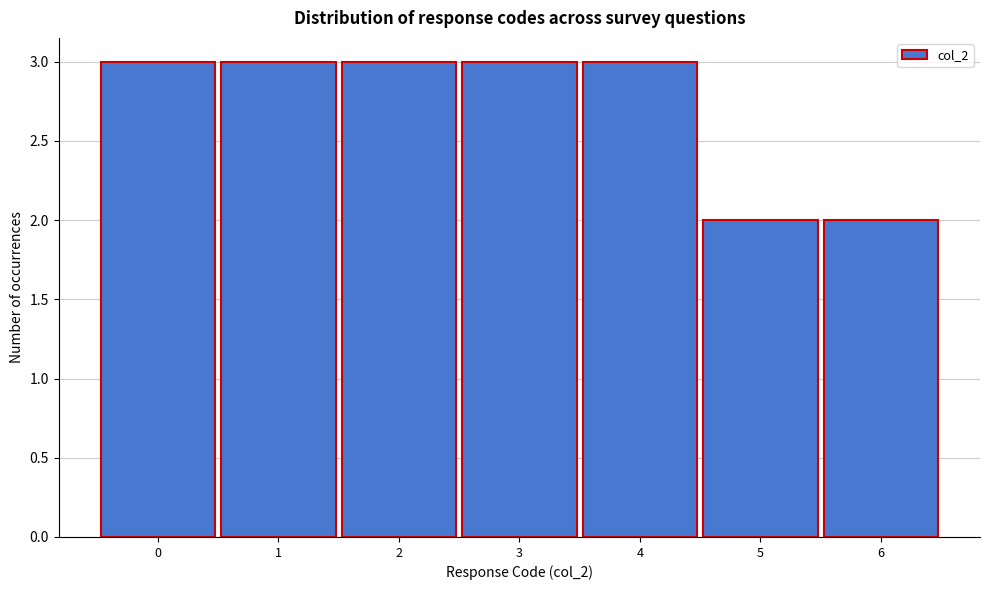

Reading left to right, transcribe all the data shown in this chart.

3	3	3	3	3	2	2